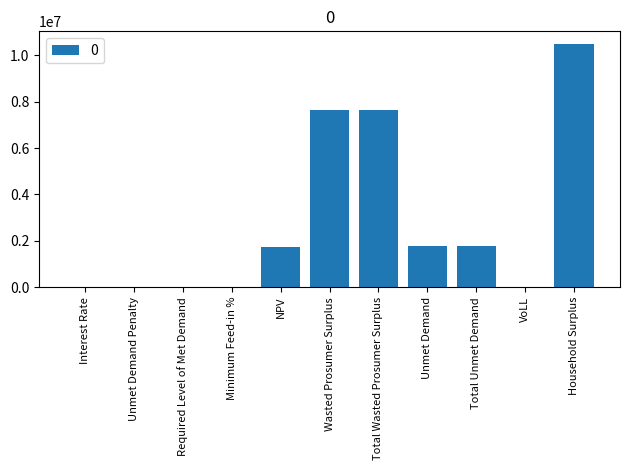

Which has a higher value, Required Level of Met Demand or Wasted Prosumer Surplus?

Wasted Prosumer Surplus